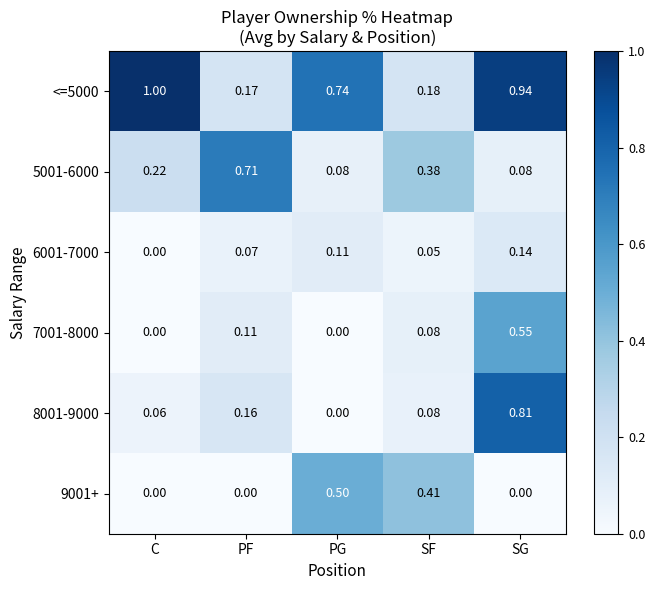

What is the total value across all series at PF?

1.2